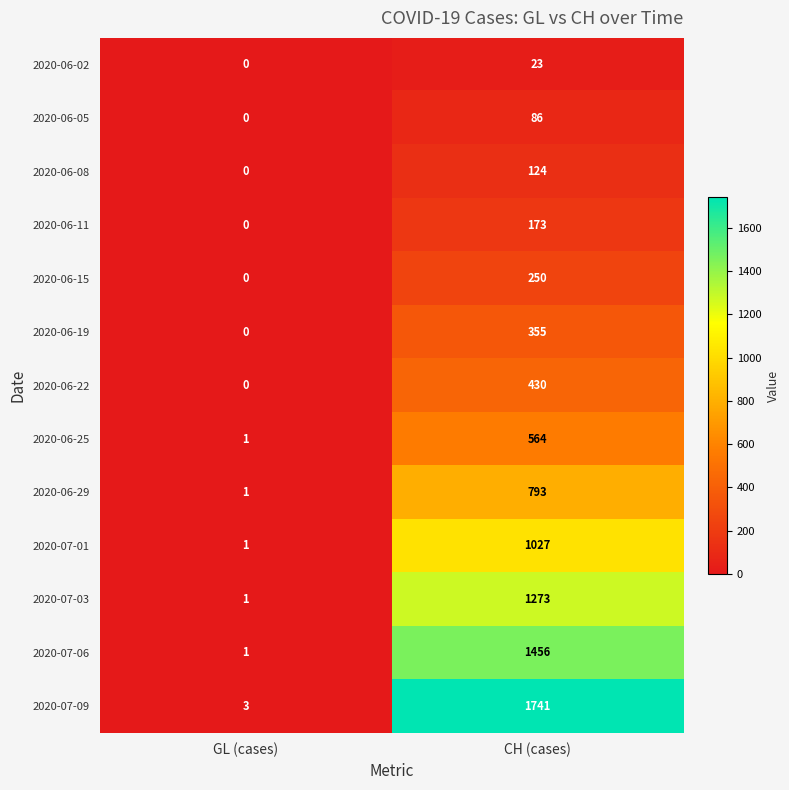

How many series are shown in this chart?

13